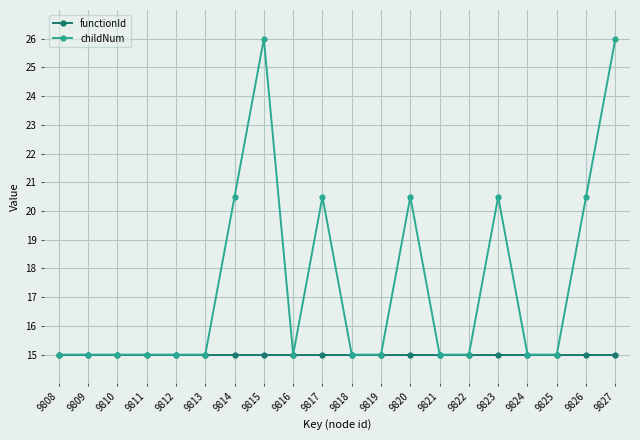

What is the value of the childNum point at the 9th from the left?

15.0